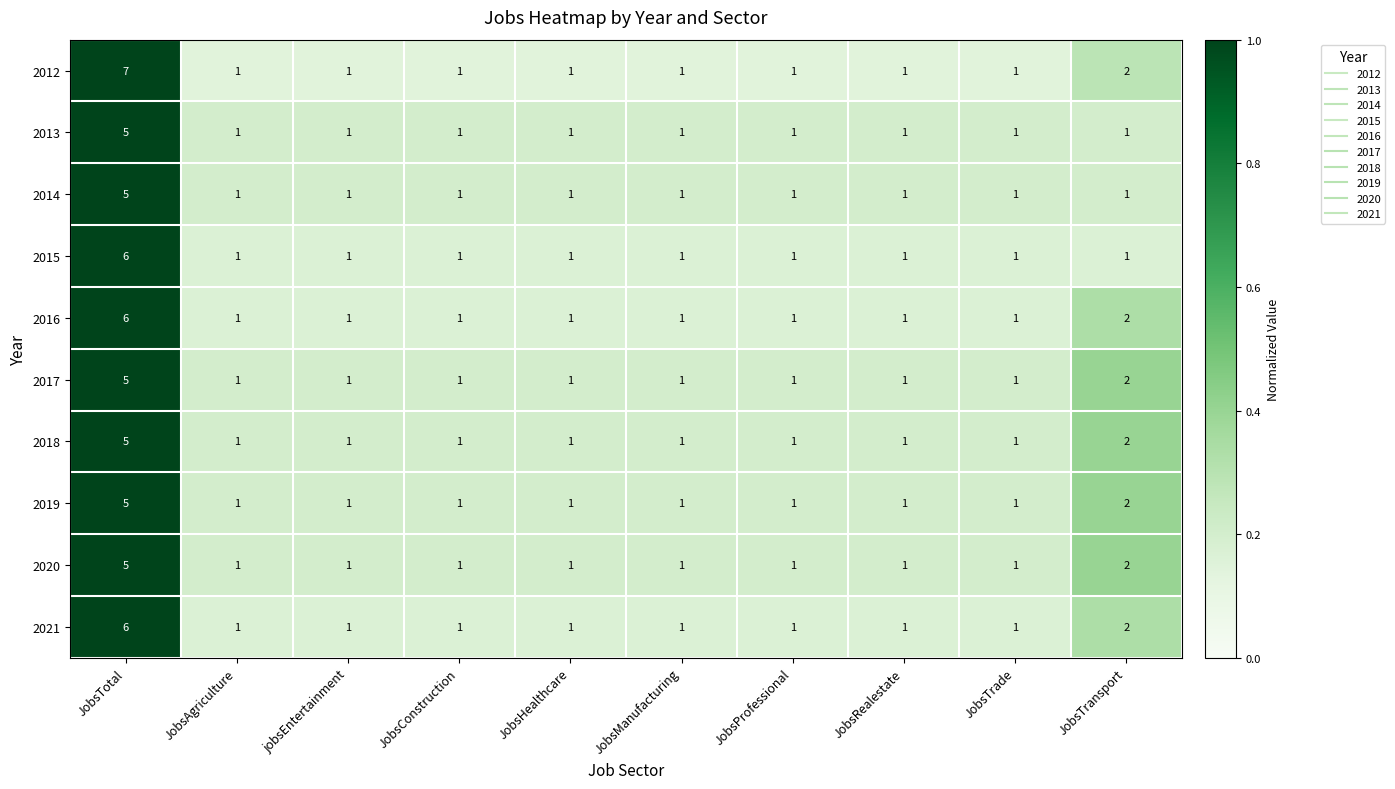

Which series has the largest range (max minus min)?

2012